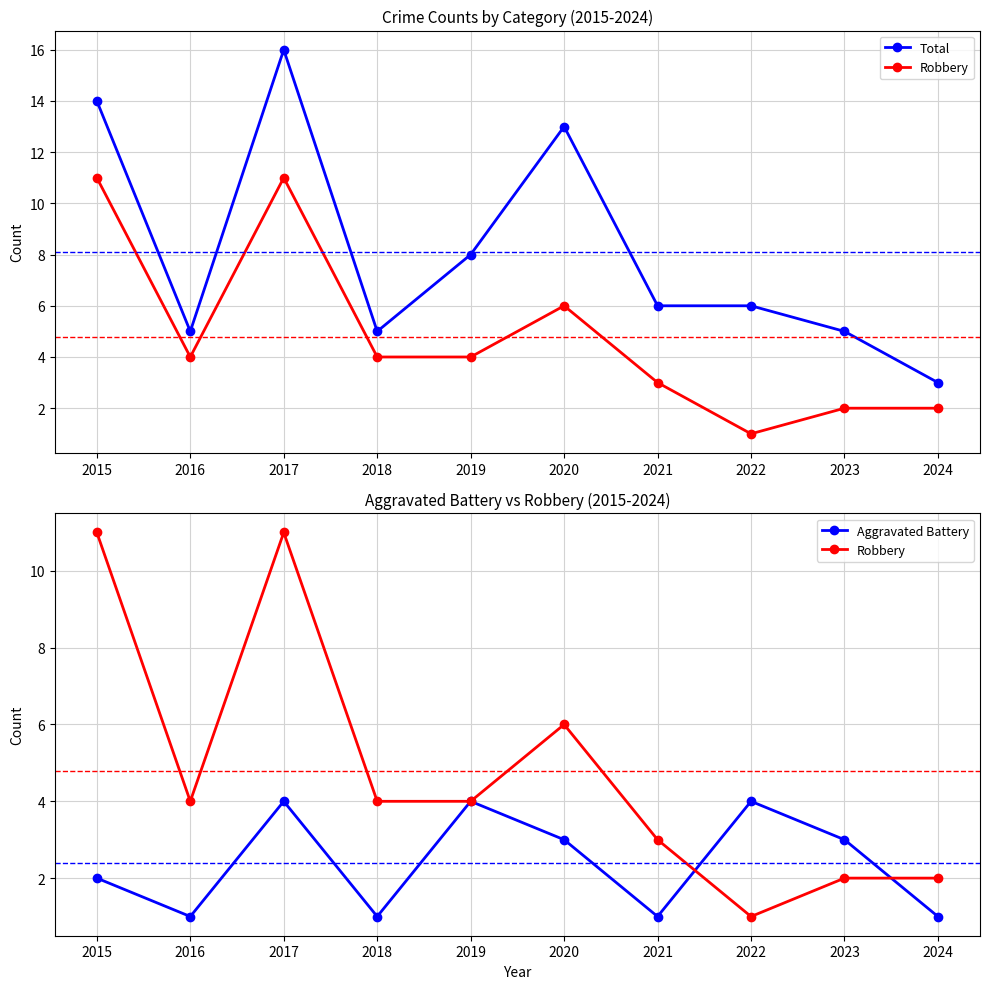

How many lines are shown in the chart?

3